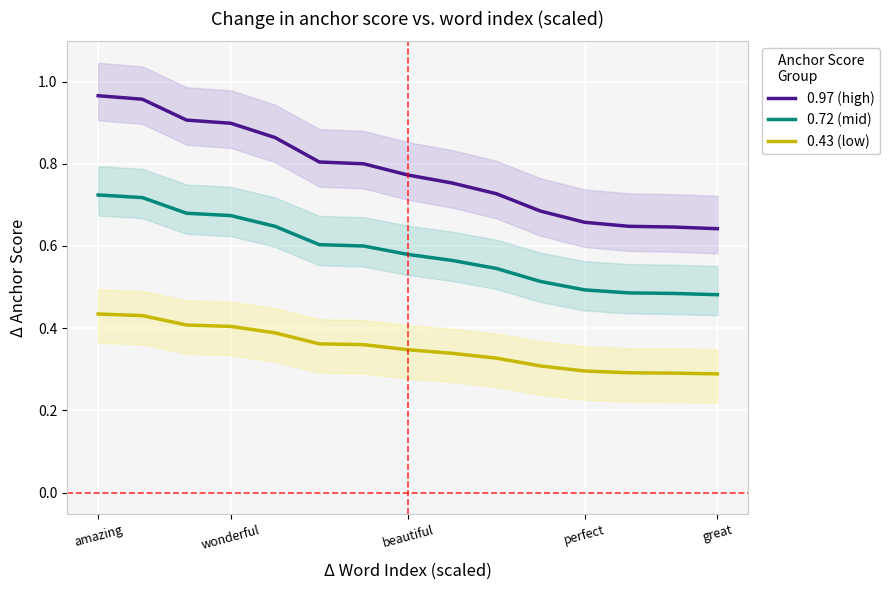

What is the difference between the maximum and minimum values in the 0.43 (low) series?

0.1